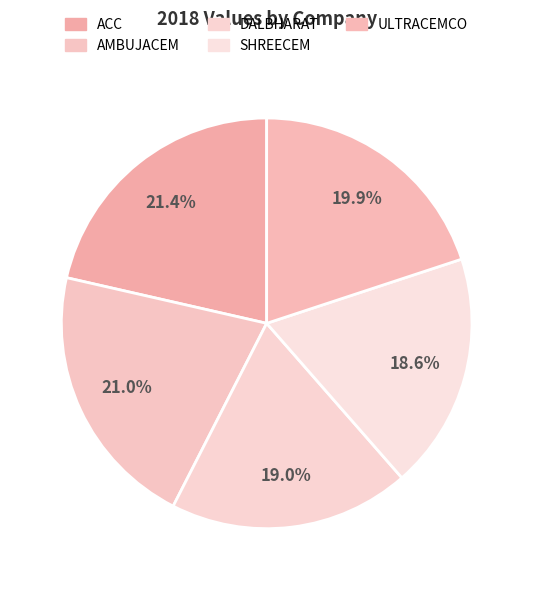

Count the number of slices in the pie.

5